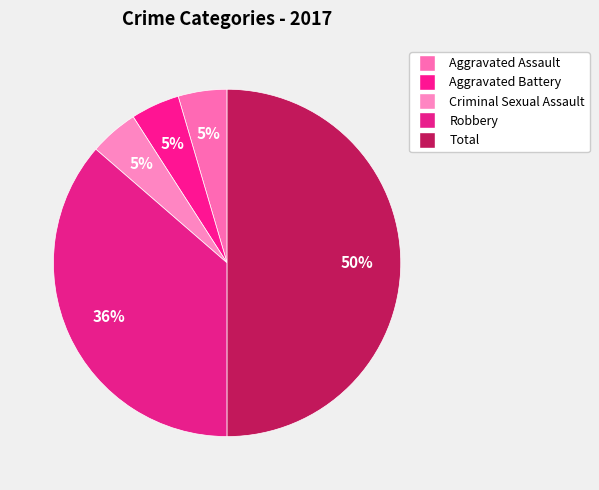

True or false: Aggravated Assault accounts for 1% of the total.

False